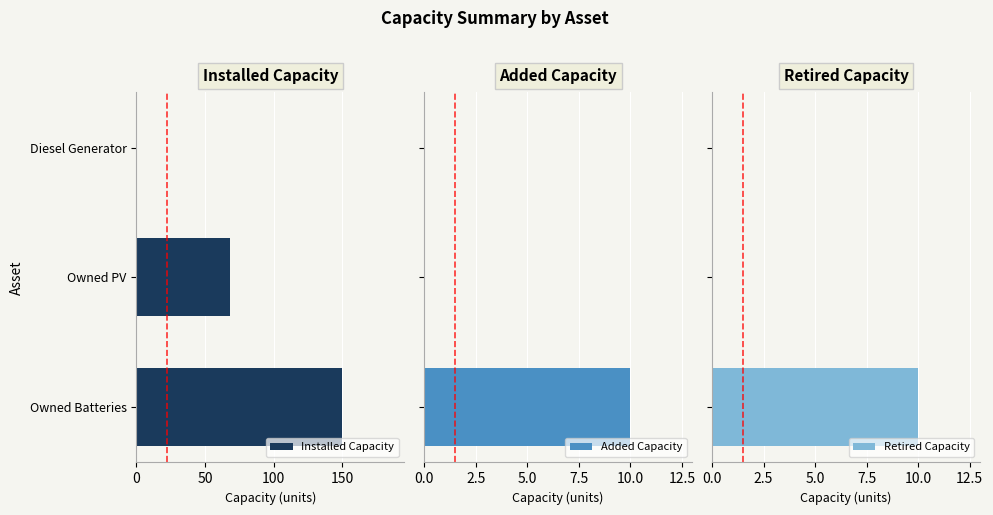

How many values in the Installed Capacity series are below 68?

1